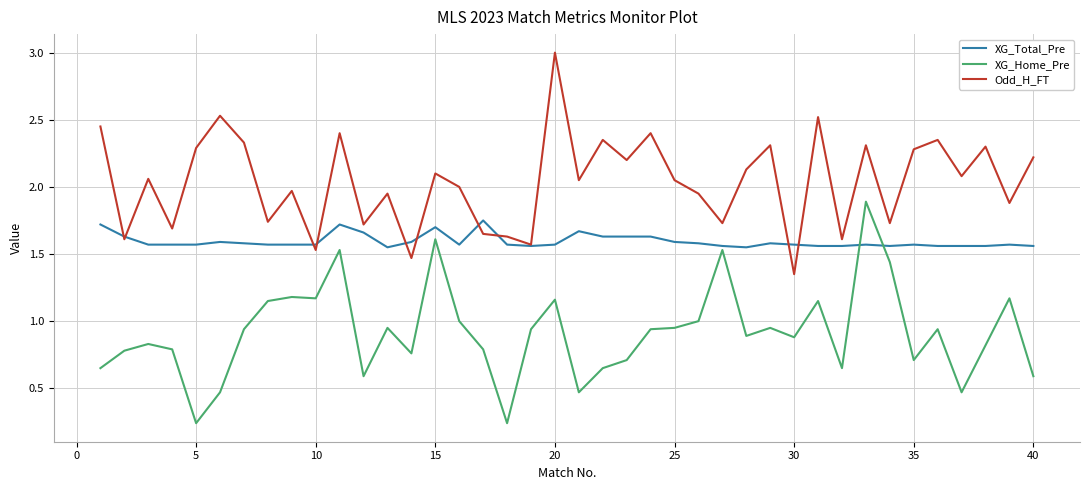

Which series has the largest total across all categories?

Odd_H_FT